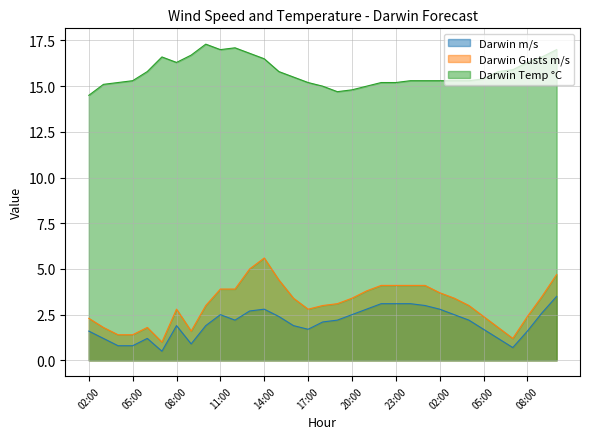

Reading left to right, extract all data points from this chart.

Darwin m/s: 02:00=1.6	03:00=1.2	04:00=0.8	05:00=0.8	06:00=1.2	07:00=0.5	08:00=1.9	09:00=0.9	10:00=1.9	11:00=2.5	12:00=2.2	13:00=2.7	14:00=2.8	15:00=2.4	16:00=1.9	17:00=1.7	18:00=2.1	19:00=2.2	20:00=2.5	21:00=2.8	22:00=3.1	23:00=3.1	00:00=3.1	01:00=3.0	02:00=2.8	03:00=2.5	04:00=2.2	05:00=1.7	06:00=1.2	07:00=0.7	08:00=1.6	09:00=2.6	10:00=3.5
Darwin Gusts m/s: 02:00=2.3	03:00=1.8	04:00=1.4	05:00=1.4	06:00=1.8	07:00=1.0	08:00=2.8	09:00=1.6	10:00=3.0	11:00=3.9	12:00=3.9	13:00=5.0	14:00=5.6	15:00=4.4	16:00=3.4	17:00=2.8	18:00=3.0	19:00=3.1	20:00=3.4	21:00=3.8	22:00=4.1	23:00=4.1	00:00=4.1	01:00=4.1	02:00=3.7	03:00=3.4	04:00=3.0	05:00=2.4	06:00=1.8	07:00=1.2	08:00=2.4	09:00=3.5	10:00=4.7
Darwin Temp °C: 02:00=14.5	03:00=15.1	04:00=15.2	05:00=15.3	06:00=15.8	07:00=16.6	08:00=16.3	09:00=16.7	10:00=17.3	11:00=17.0	12:00=17.1	13:00=16.8	14:00=16.5	15:00=15.8	16:00=15.5	17:00=15.2	18:00=15.0	19:00=14.7	20:00=14.8	21:00=15.0	22:00=15.2	23:00=15.2	00:00=15.3	01:00=15.3	02:00=15.3	03:00=15.3	04:00=15.3	05:00=15.4	06:00=15.8	07:00=15.9	08:00=16.3	09:00=16.6	10:00=17.0